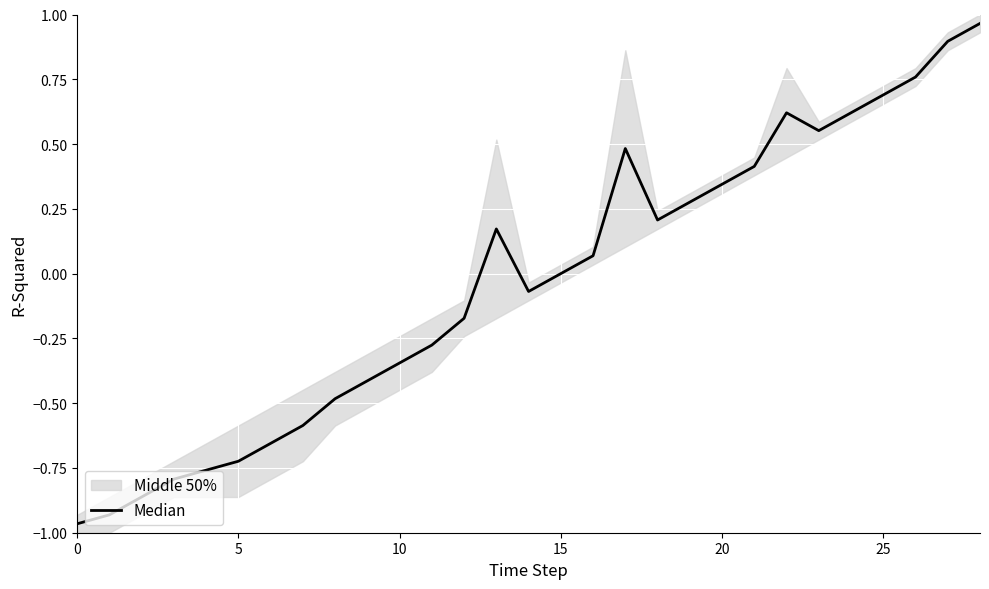

True or false: the data has more than 2 interior local peaks.

True